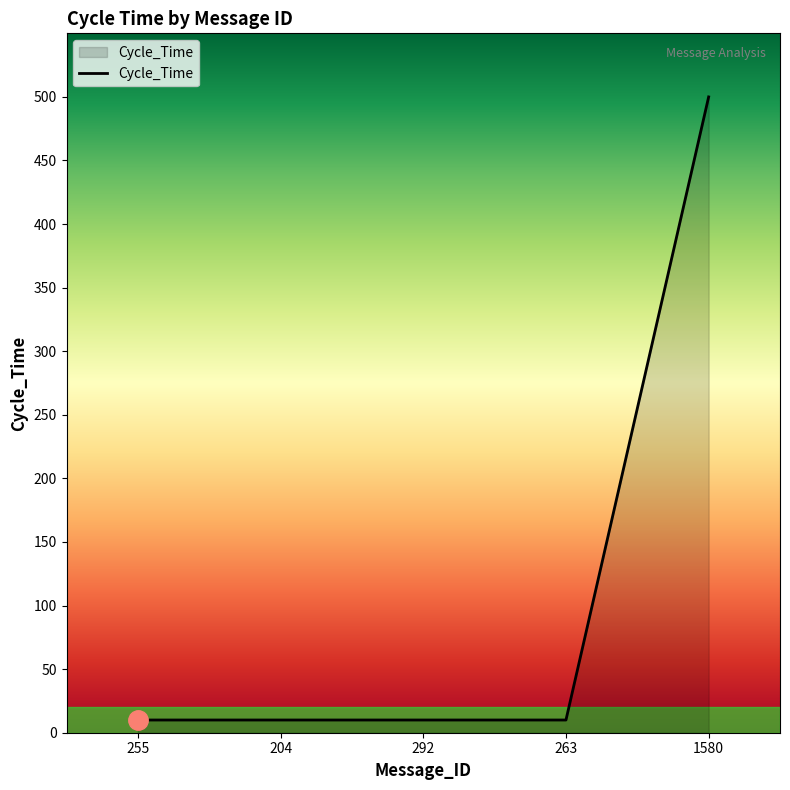

Reading left to right, list all the values displayed in this chart.

255=10	204=10	292=10	263=10	1580=500